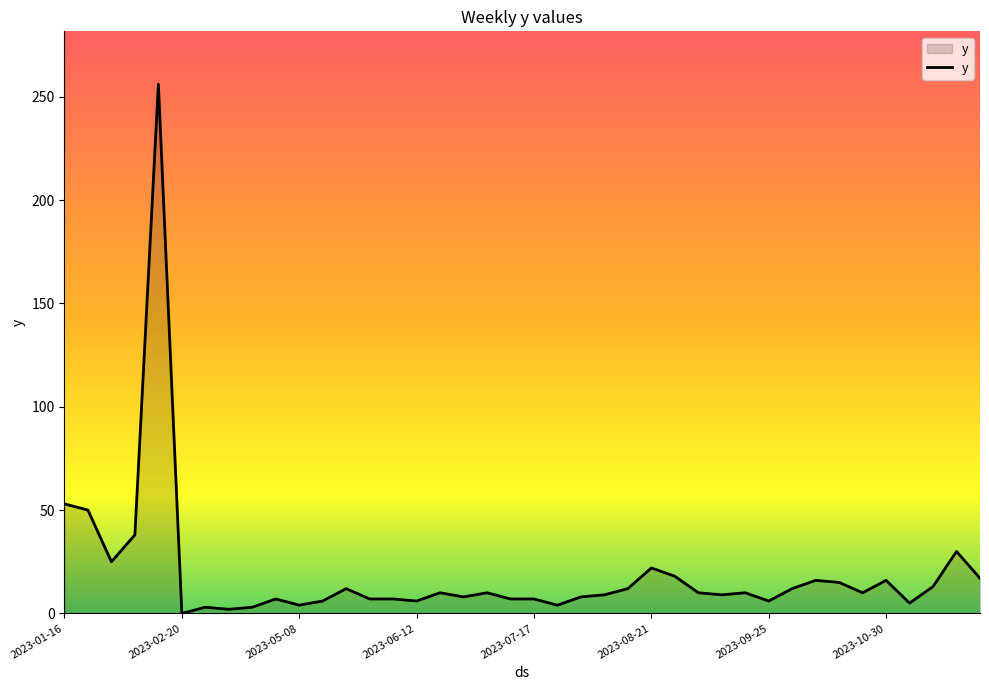

What is the maximum value shown in the chart?

256